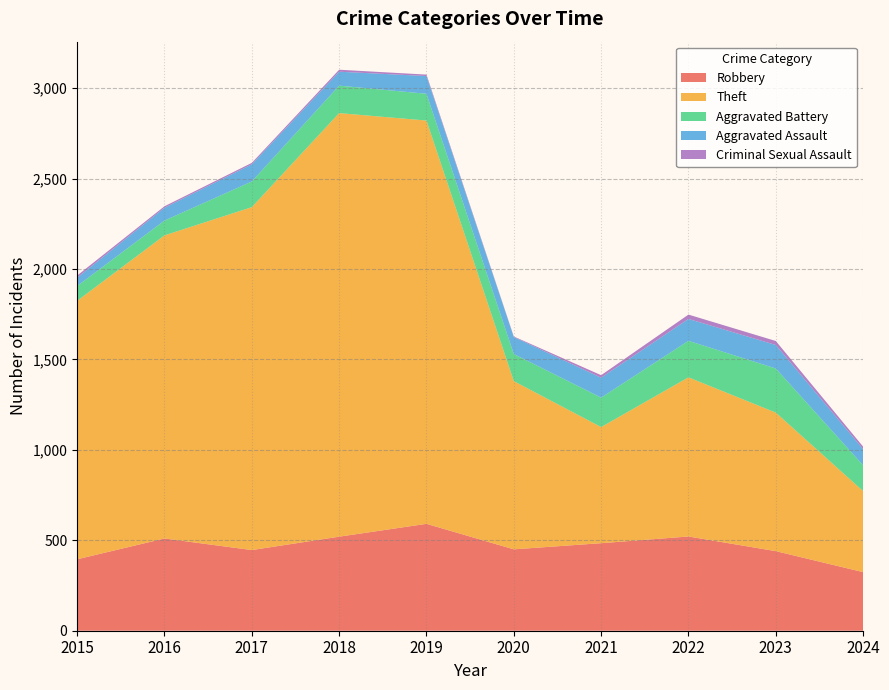

Reading left to right, extract all data points from this chart.

Robbery: 395	510	446	520	591	450	484	521	440	324
Theft: 1429	1676	1896	2342	2230	930	642	880	766	448
Aggravated Battery: 82	82	142	152	148	150	163	202	244	143
Aggravated Assault: 46	71	95	77	98	94	110	121	130	89
Criminal Sexual Assault: 12	8	8	11	8	3	14	24	22	14